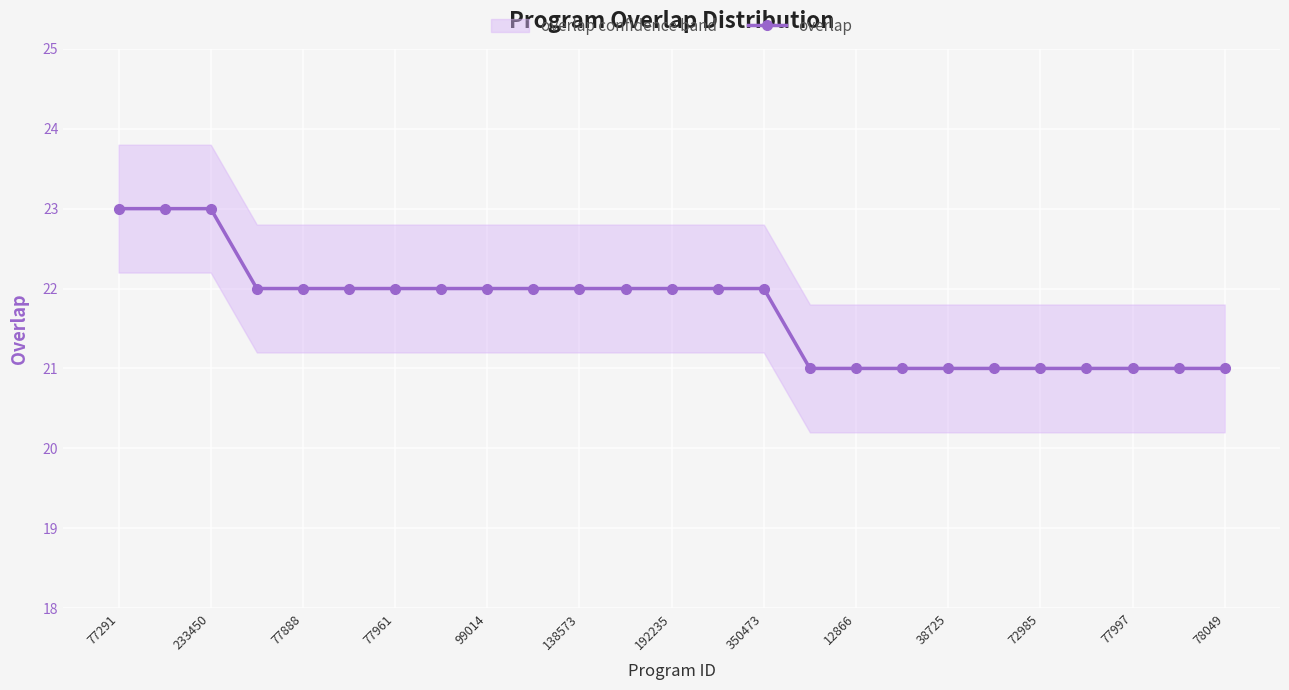

The value of overlap at 77961 is 22. True or false?

True